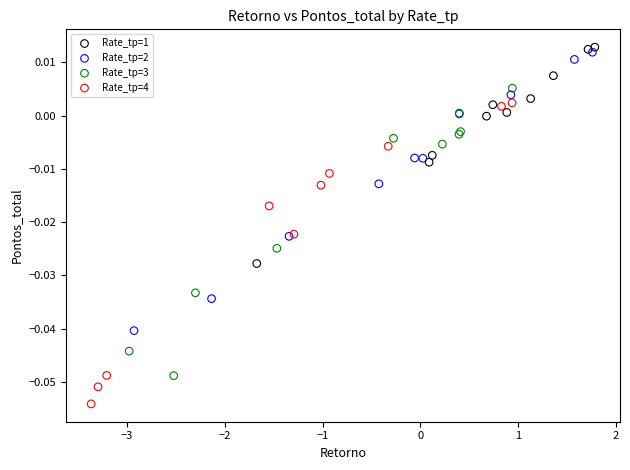

What are all the series names shown in the legend?

Rate_tp=1, Rate_tp=2, Rate_tp=3, Rate_tp=4